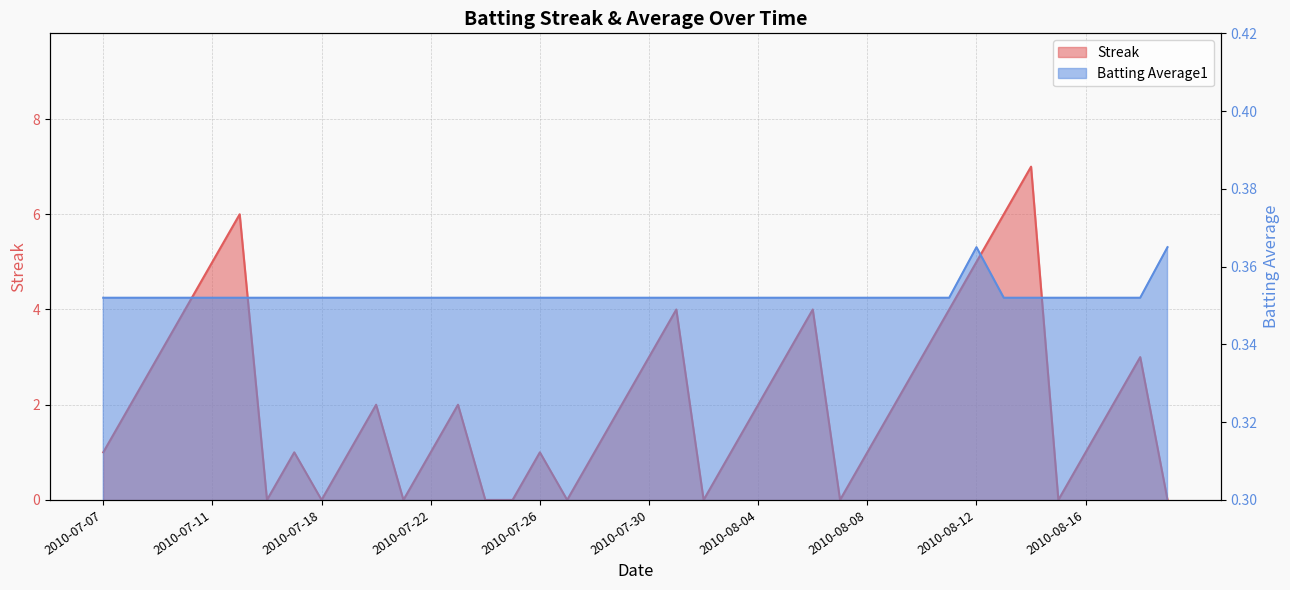

True or false: Streak and Batting Average1 cross at least once.

True